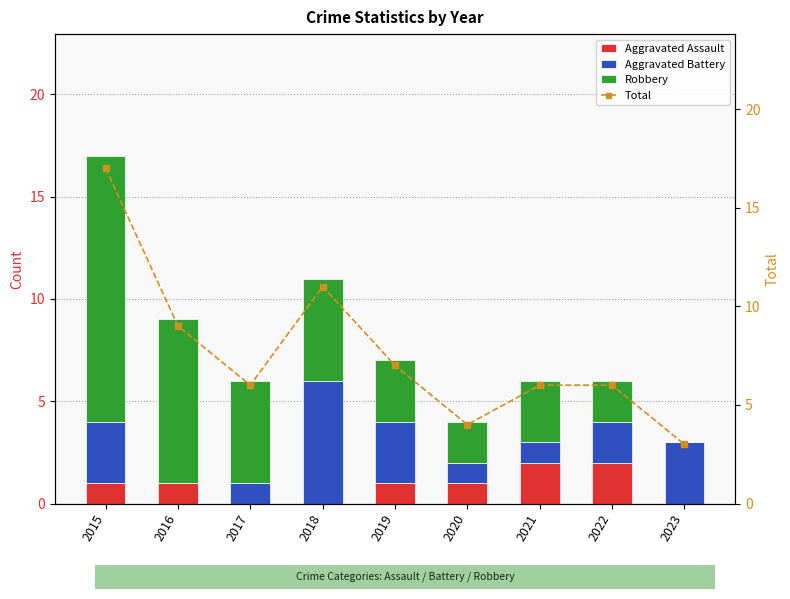

What is the value of the Aggravated Assault bar at the 5th from the left?

1